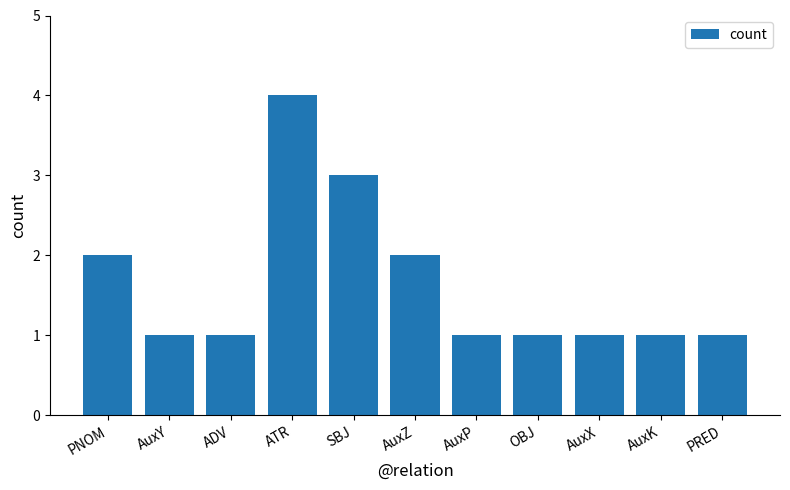

What is the maximum value shown in the chart?

4